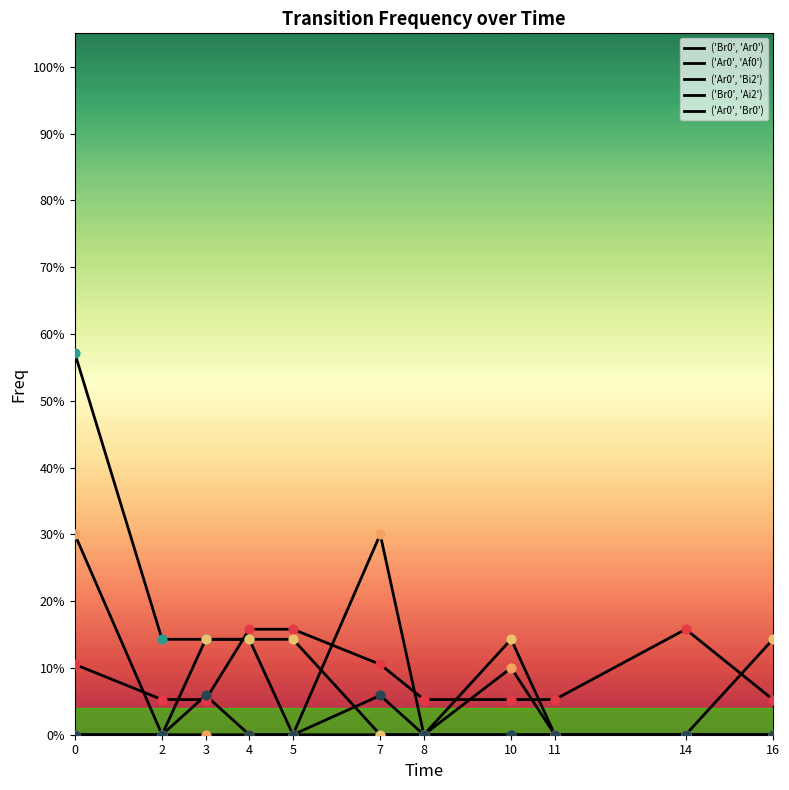

Does the chart have visible grid lines?

No